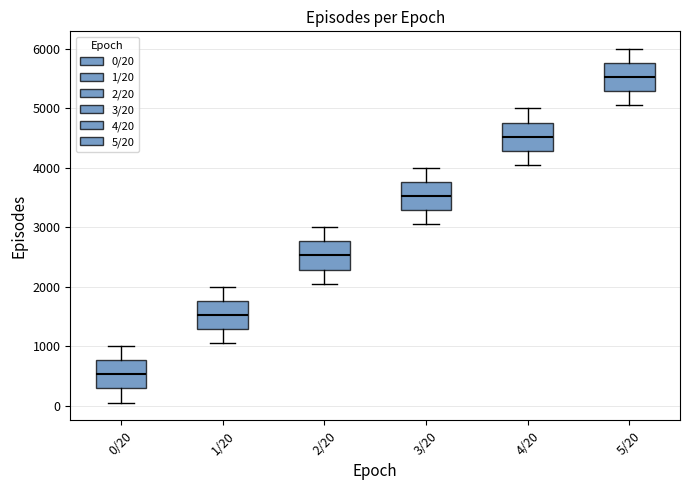

Which box has the lowest median line?

0/20